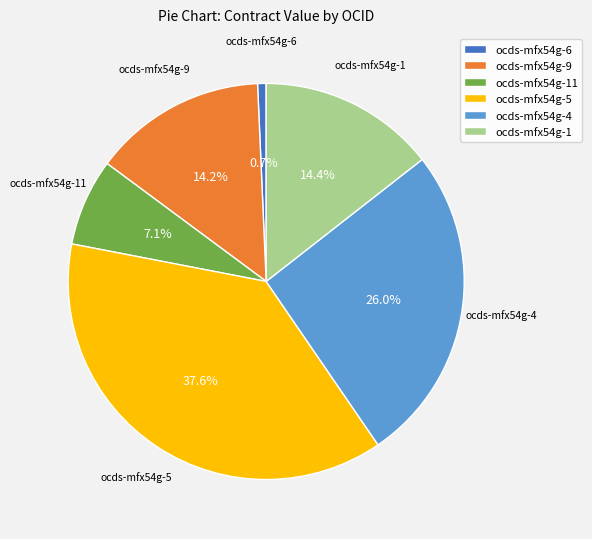

How many slices are in this pie chart?

6